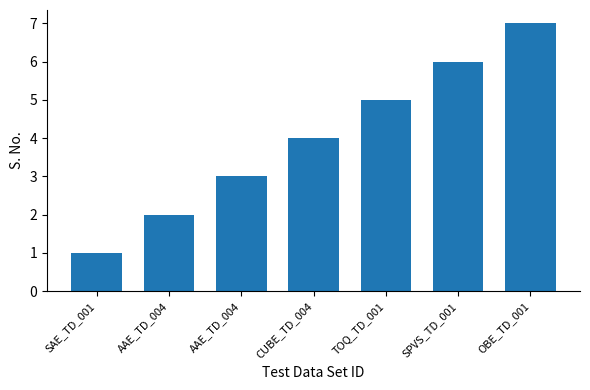

How many data points does each series have?

7